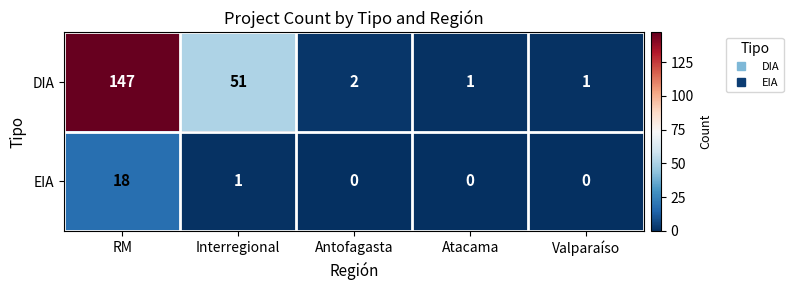

Which series has the largest range (max minus min)?

DIA